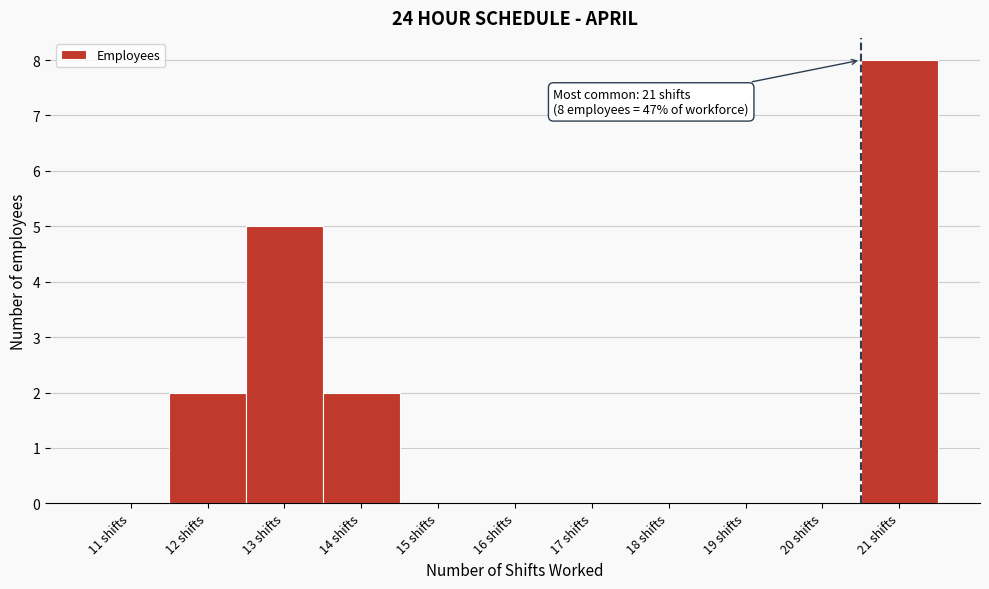

Reading left to right, list all the values displayed in this chart.

11 shifts=0	12 shifts=2	13 shifts=5	14 shifts=2	15 shifts=0	16 shifts=0	17 shifts=0	18 shifts=0	19 shifts=0	20 shifts=0	21 shifts=8